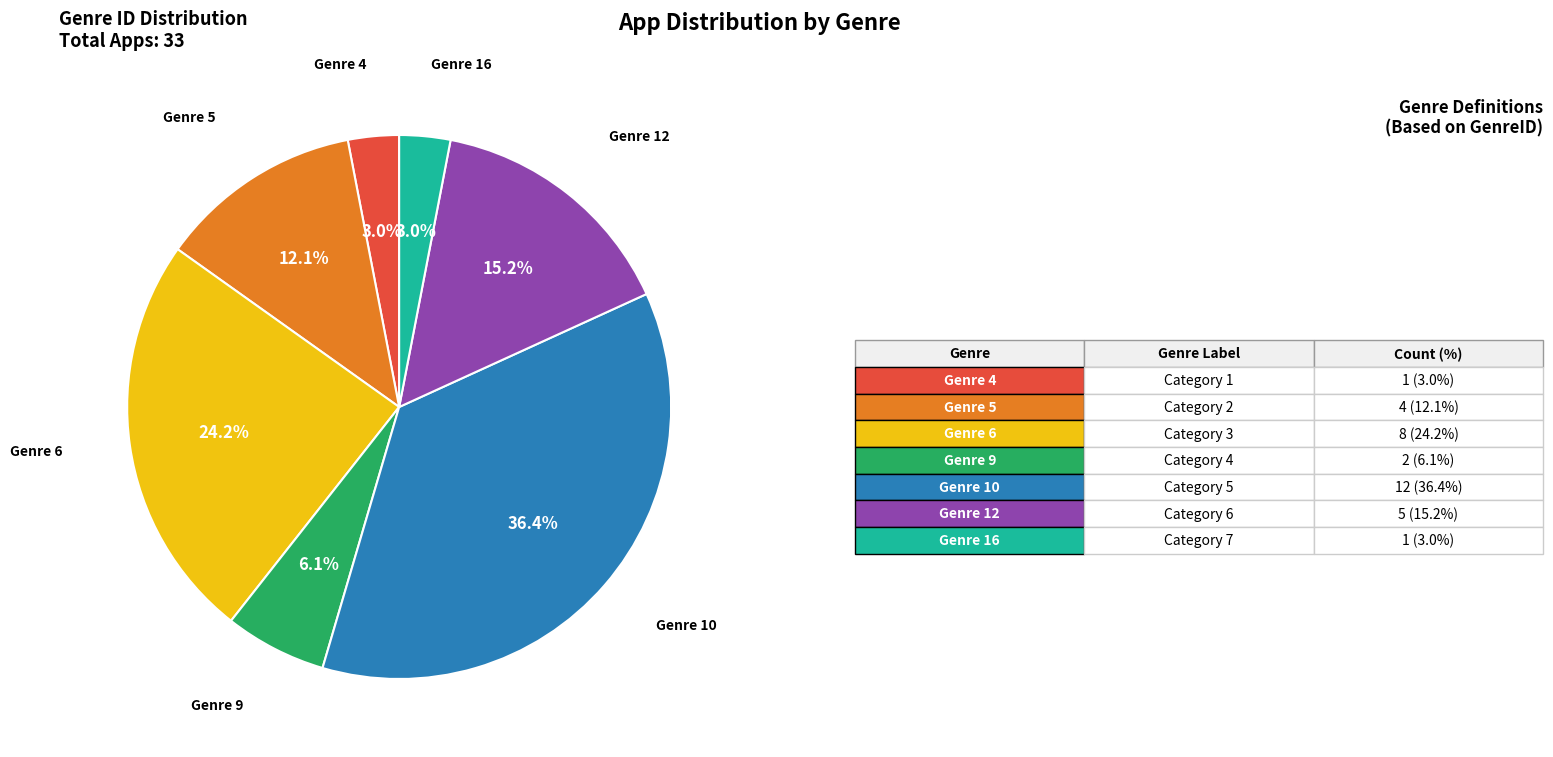

Is there any slice that represents more than half of the pie?

No